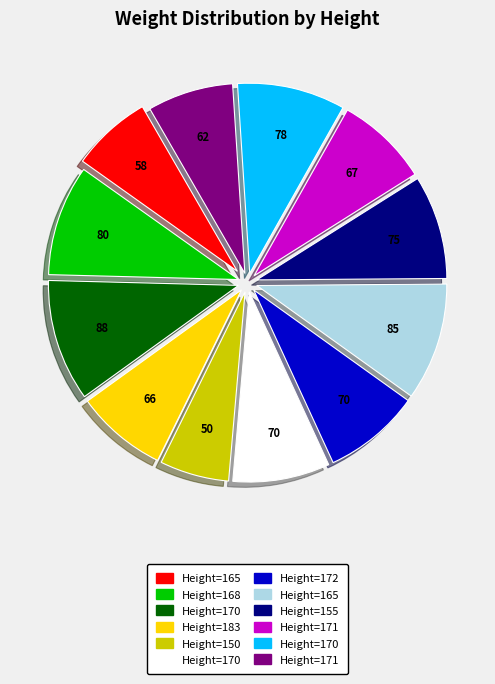

Count the number of slices in the pie.

12